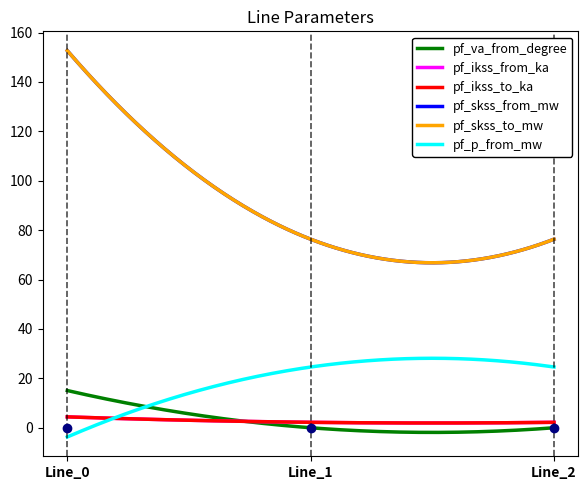

Is this an area chart (filled region under the line)?

No